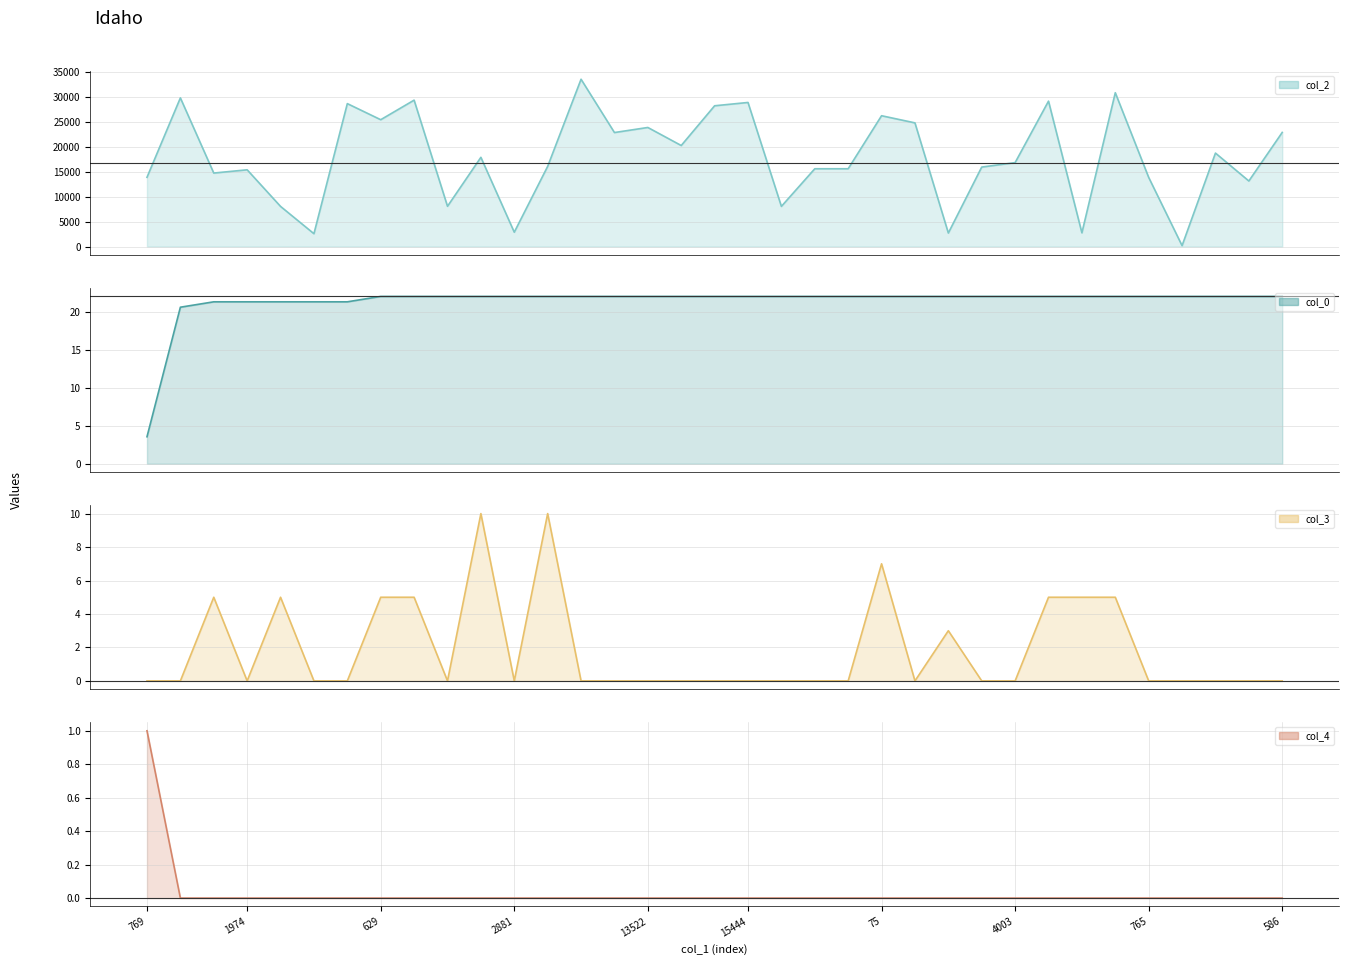

Between 765 and 34, which series saw the biggest shift?

col_2